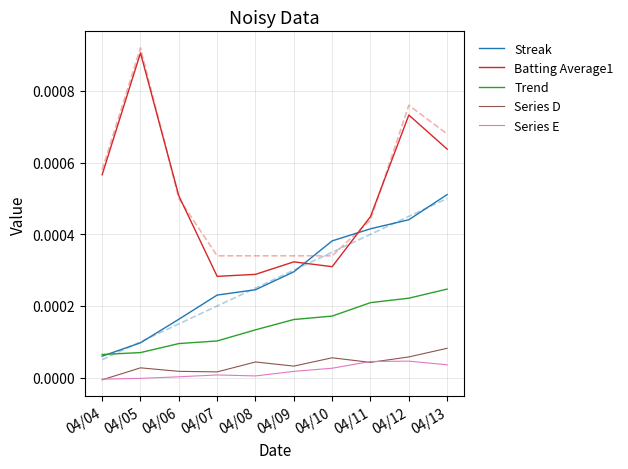

How many lines are shown in the chart?

5